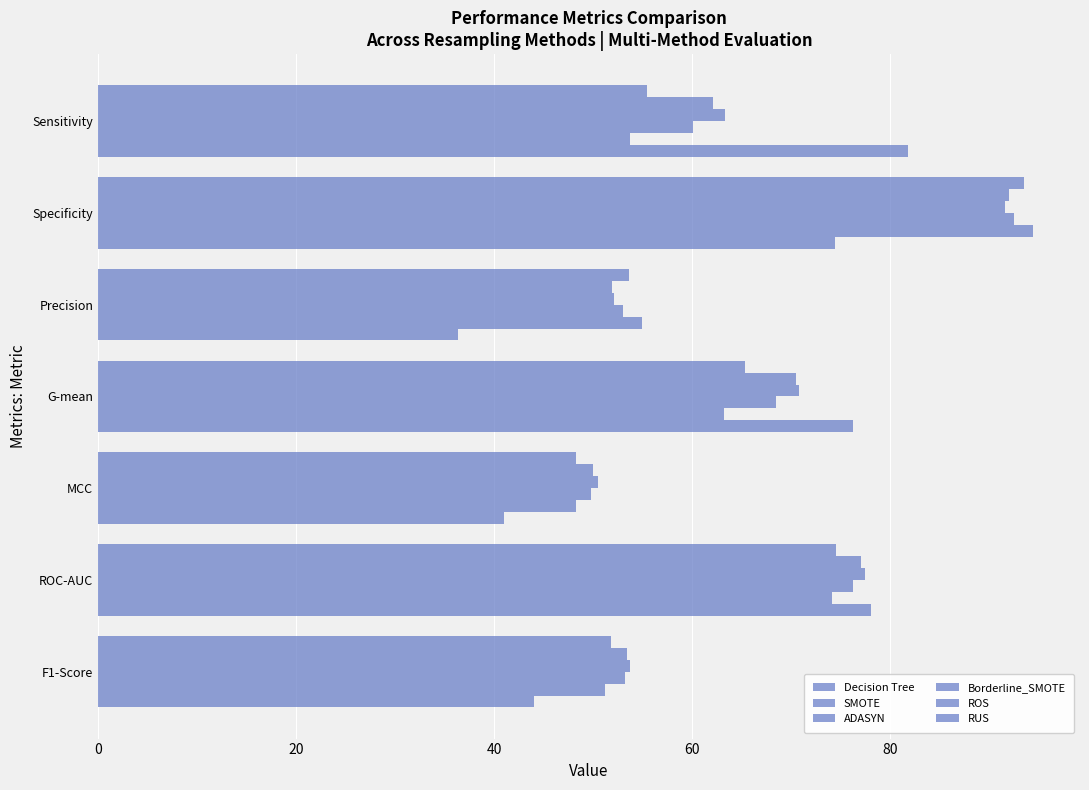

How many values in the Borderline_SMOTE series are below 60?

3